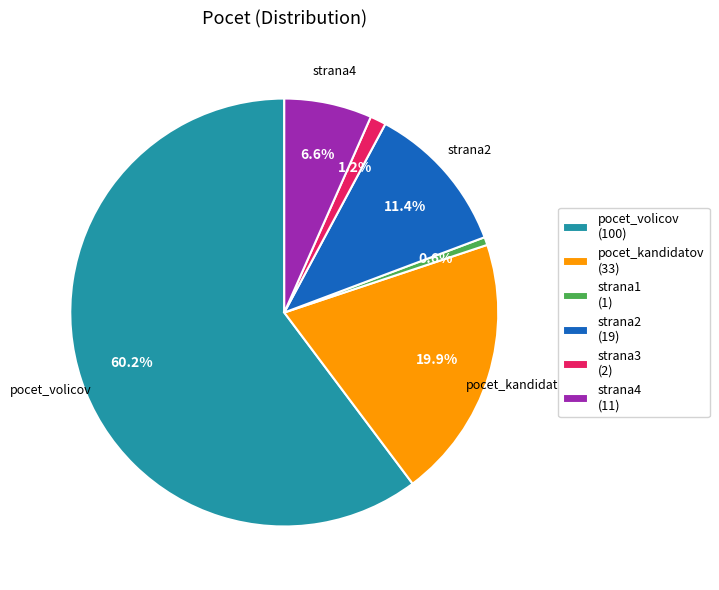

To the nearest percent, what is the combined percentage of strana4 and strana2?

18%